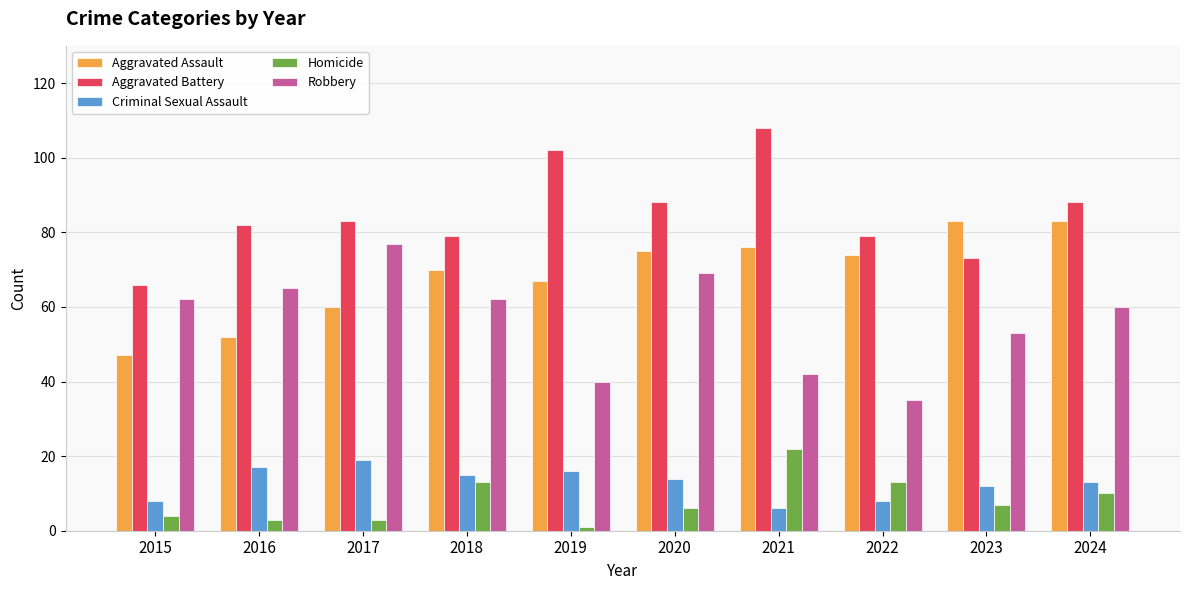

How many groups of bars are there?

10